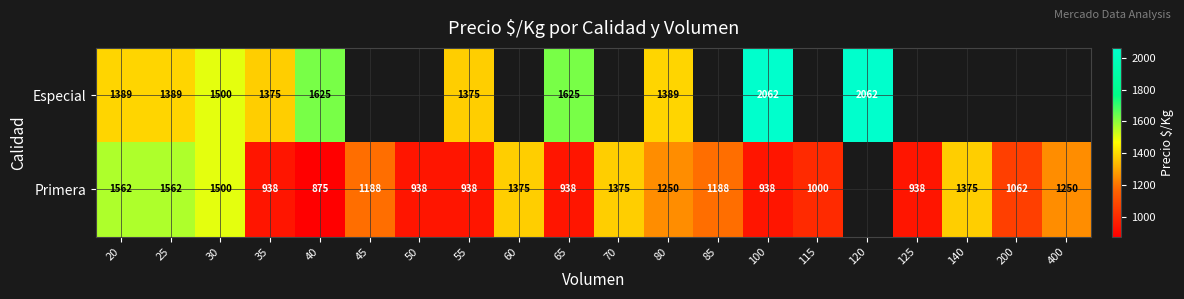

What is the sum of the Primera values at 65 and 70?

2313